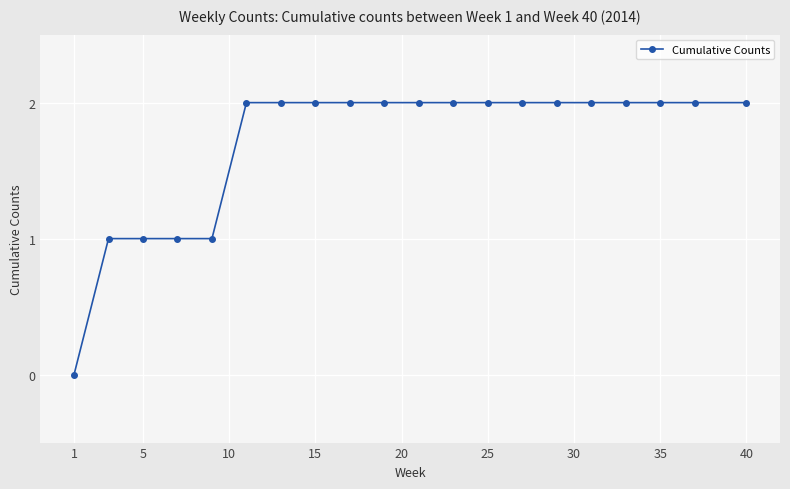

Reading left to right, list all the values displayed in this chart.

0	1	1	1	1	2	2	2	2	2	2	2	2	2	2	2	2	2	2	2